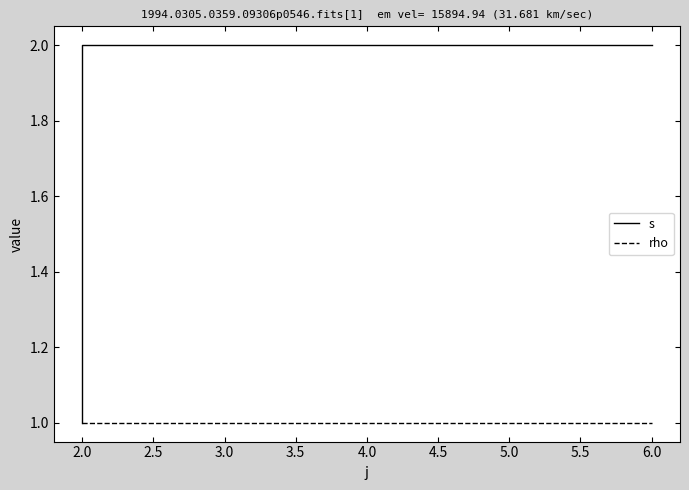

Between 1.5 and 2.0, which series saw the biggest shift?

s